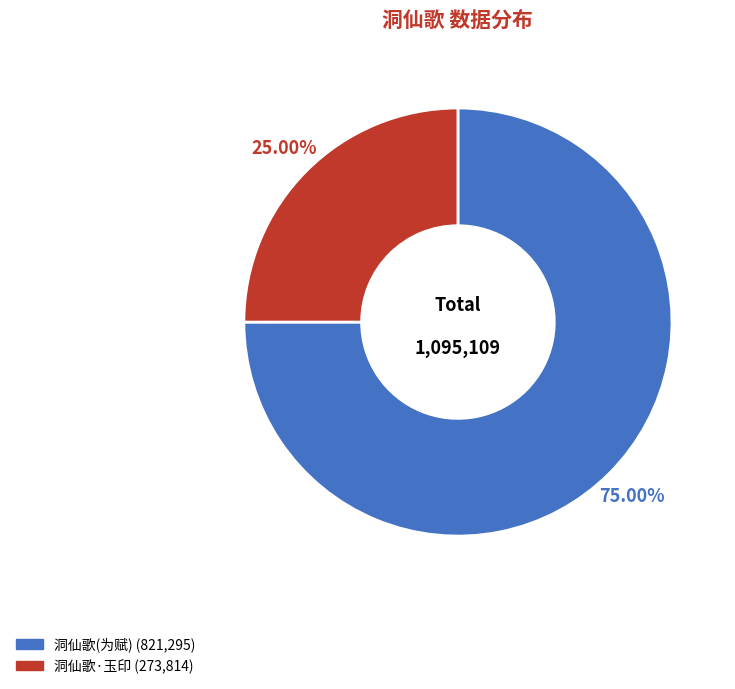

How many segments does this pie chart have?

2